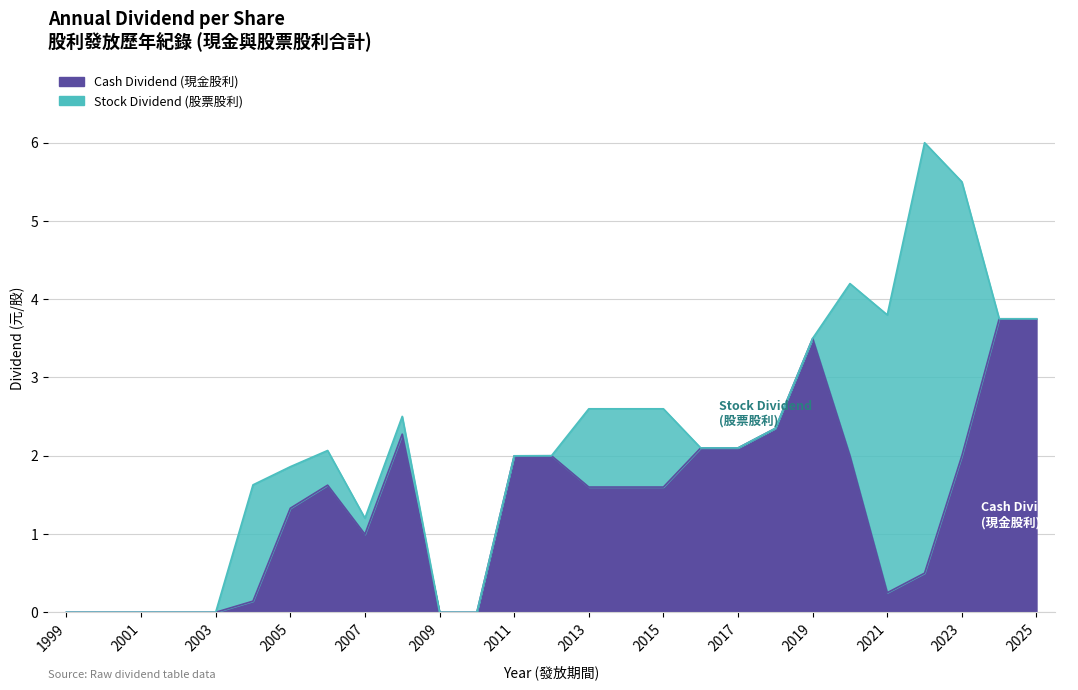

How many values in the Total Dividend (元/股) series exceed 2?

15